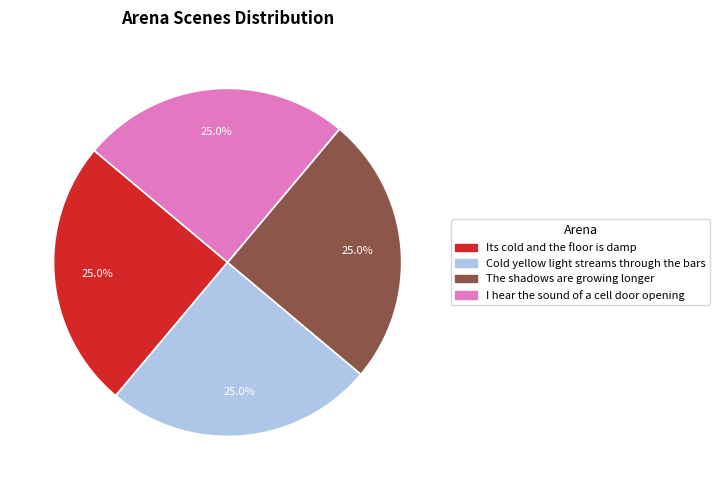

What percentage is the The shadows are growing longer slice, to the nearest percent?

25%